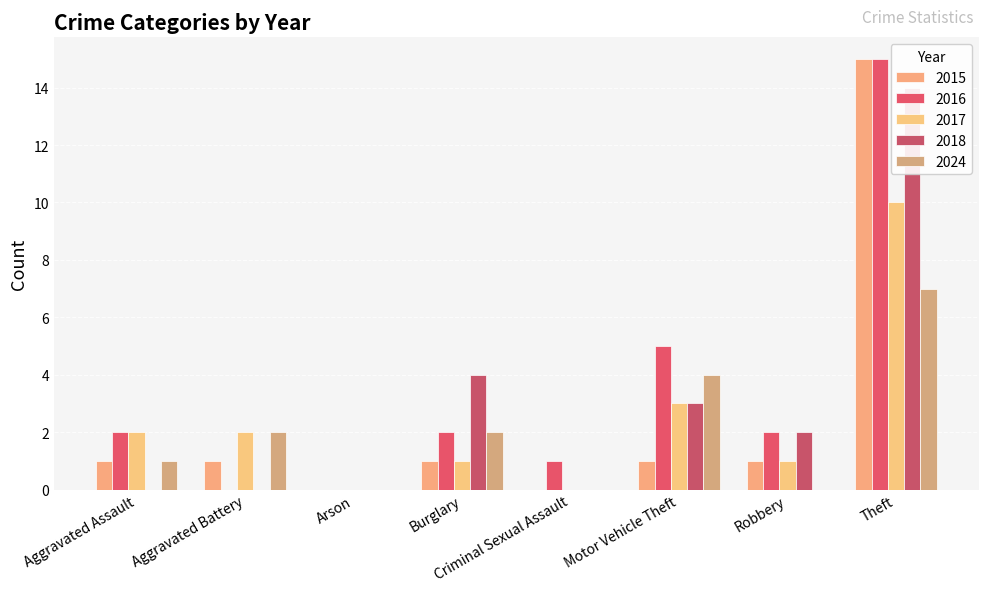

Which series changed the most between Criminal Sexual Assault and Motor Vehicle Theft?

2016